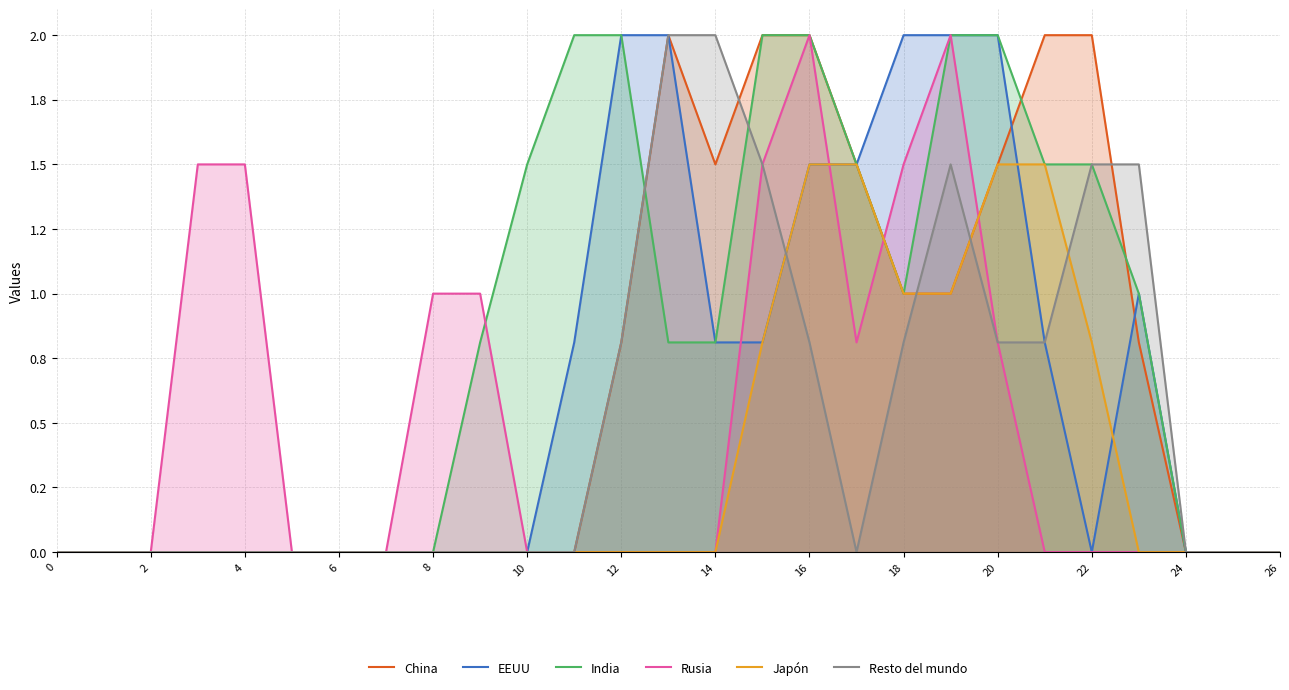

What is the label of the 26th point from the left?

25